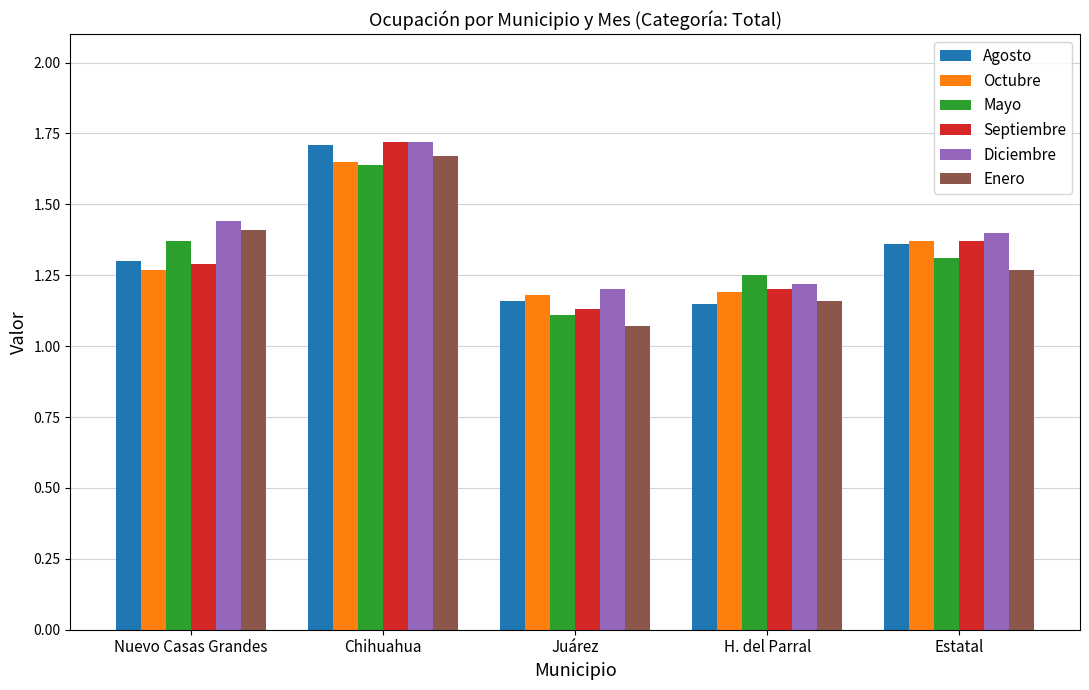

Does the chart contain stacked bars?

No